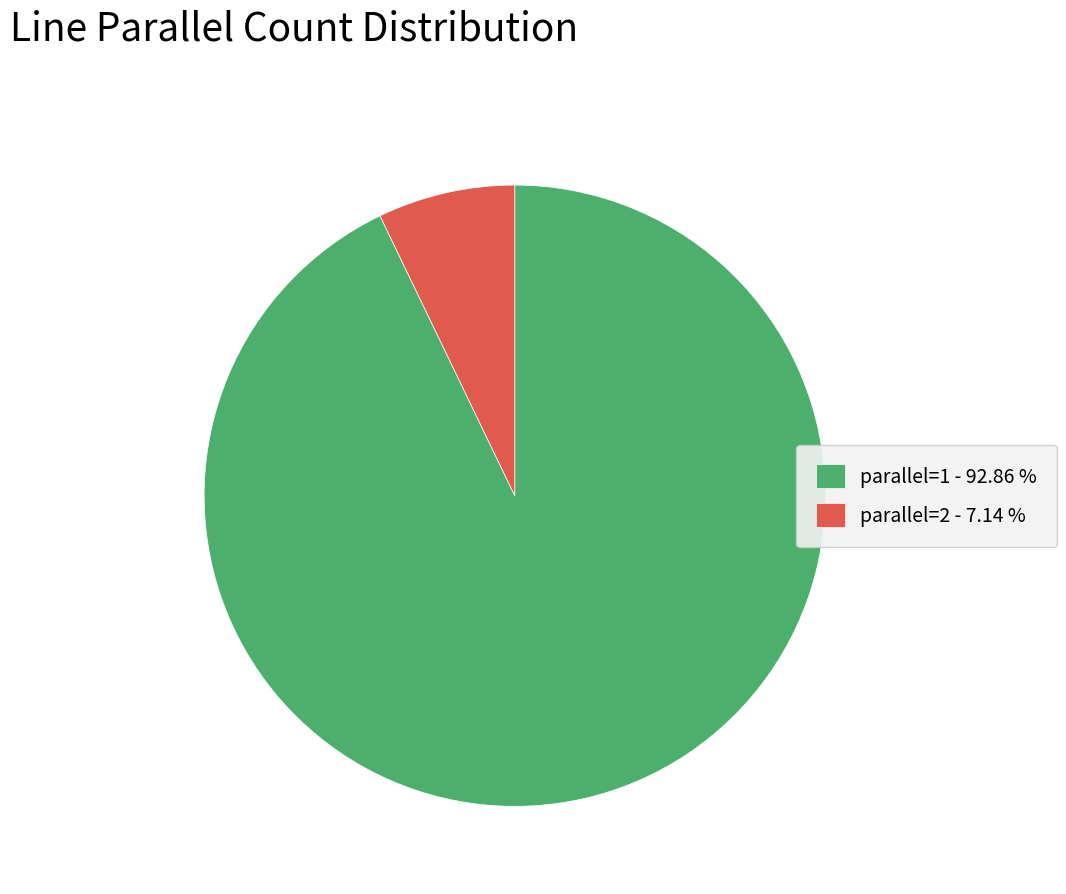

How many slices are in this pie chart?

2